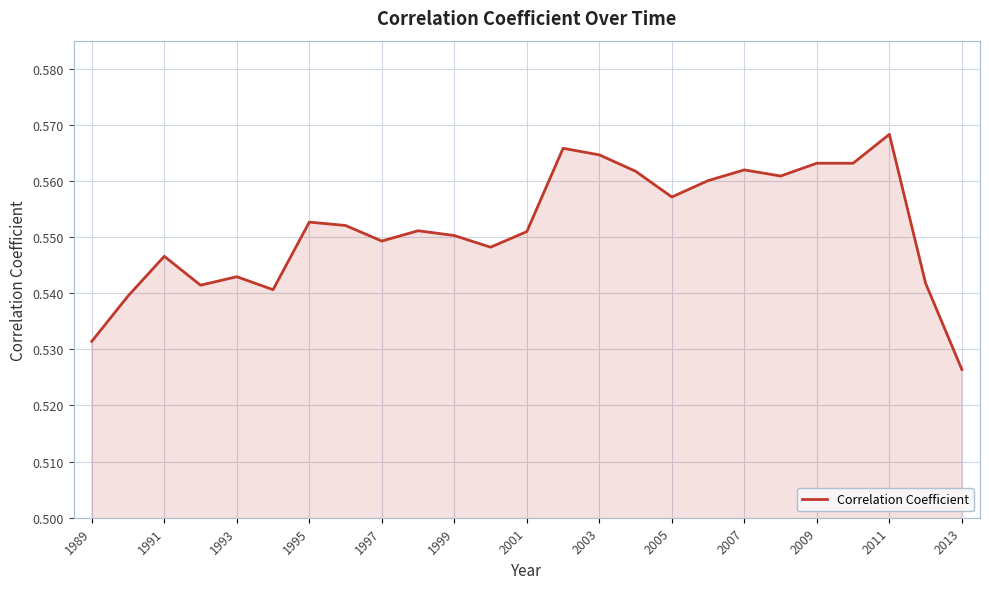

At which category does the chart reach its peak across all series?

2011